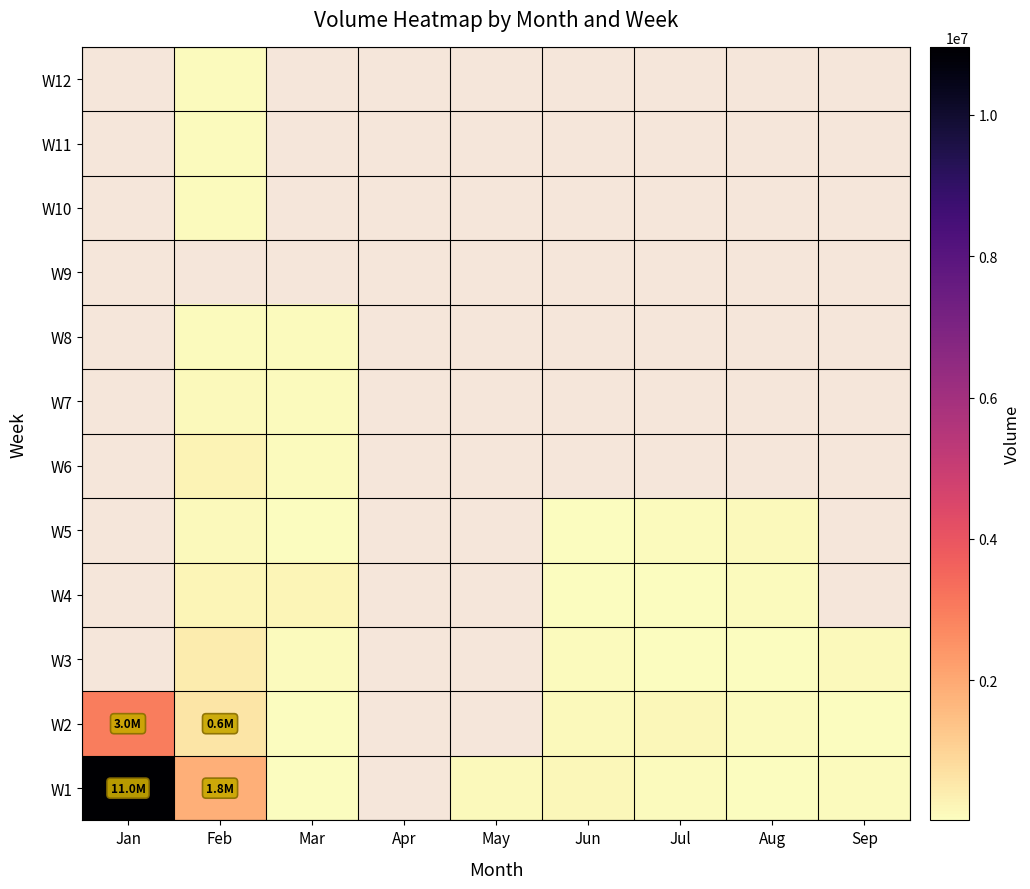

Which category has the lowest value across all series?

Aug